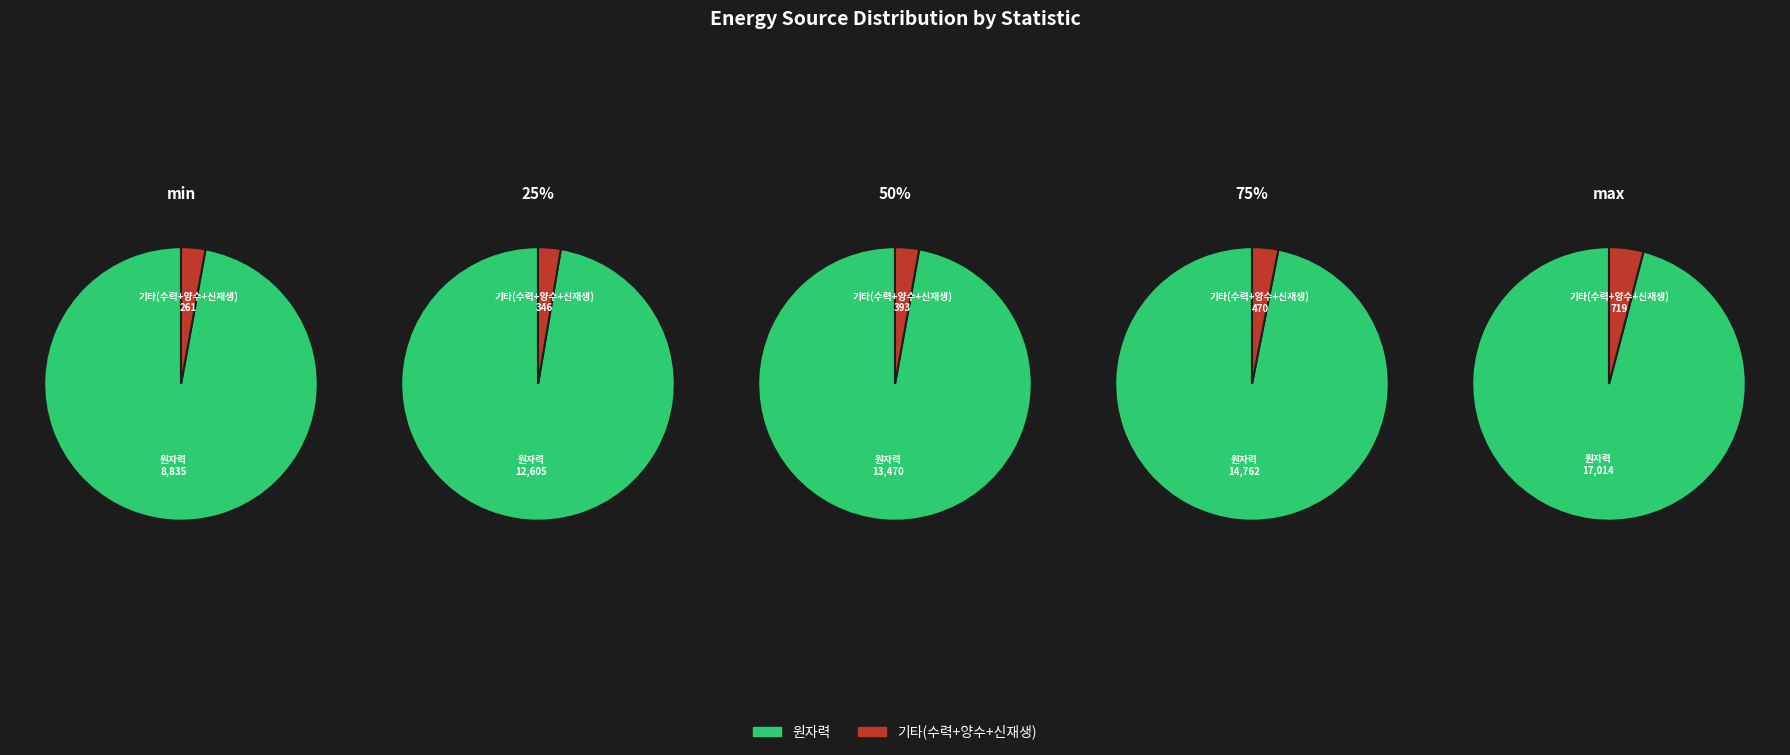

Which slice is the largest?

max